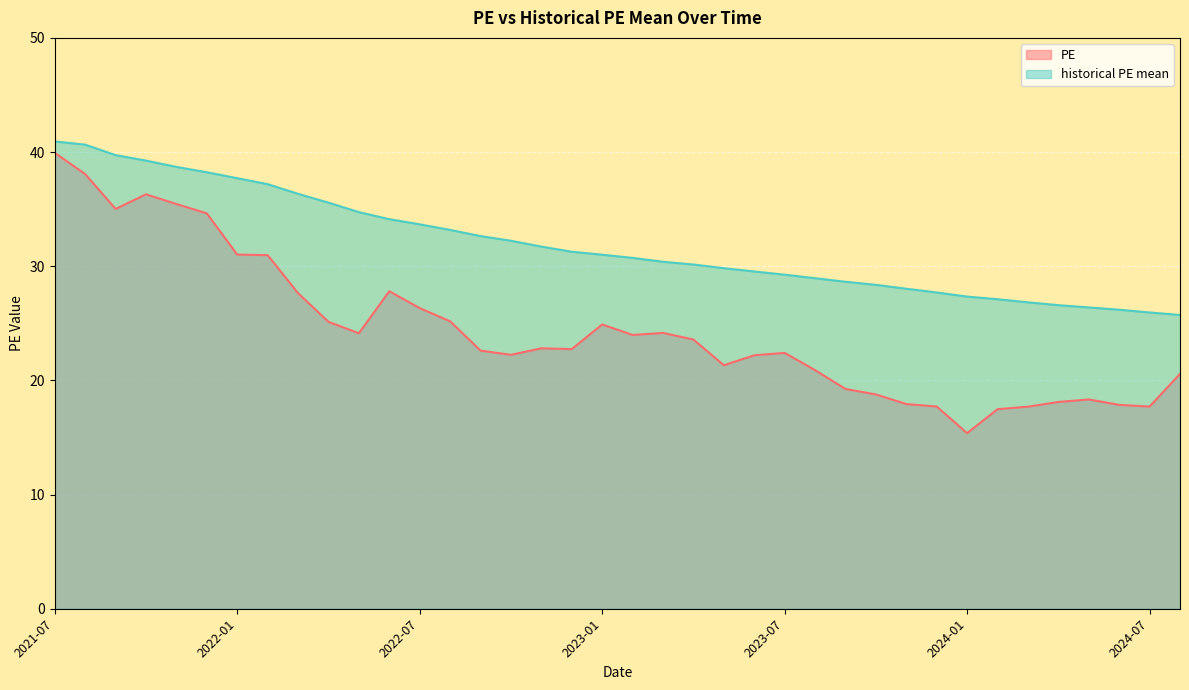

True or false: historical PE mean has a value of 8.1 at 2021-11.

False